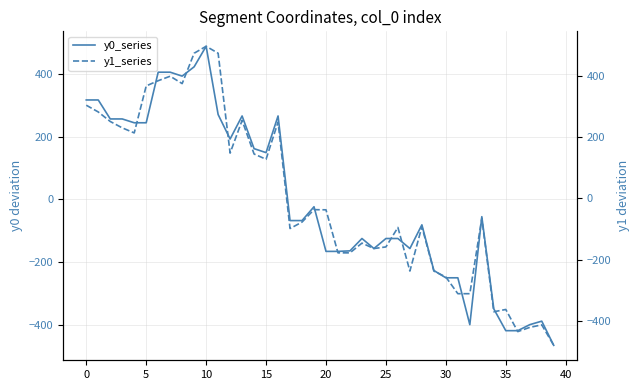

Which series has the widest spread of values?

y1_series